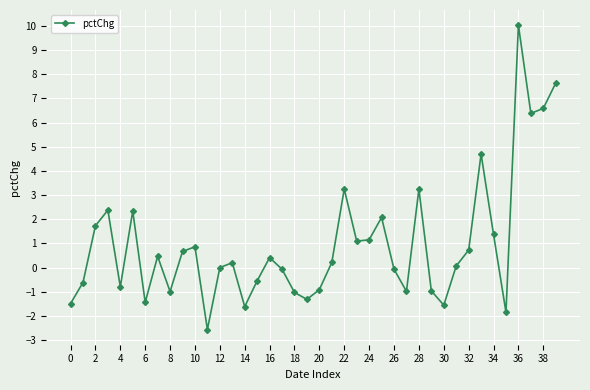

What is the smallest value displayed?

-2.6